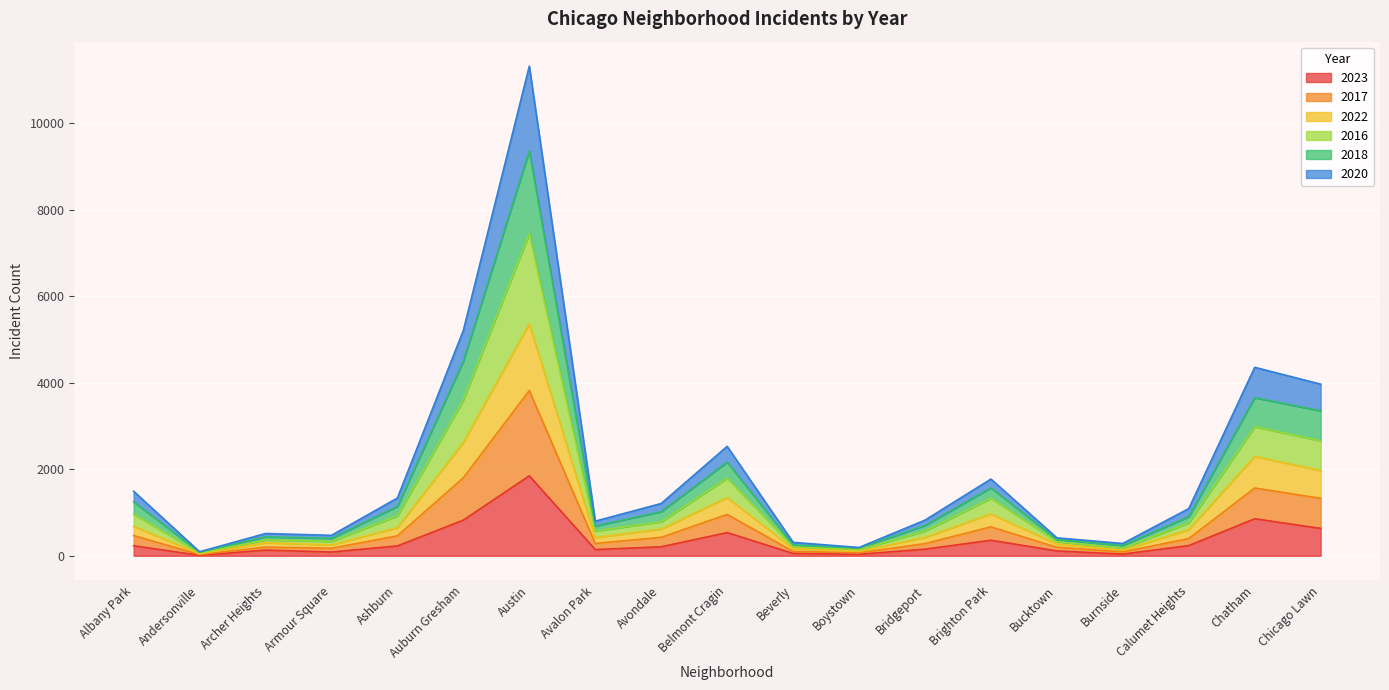

True or false: 2020 and 2016 cross at least once.

False